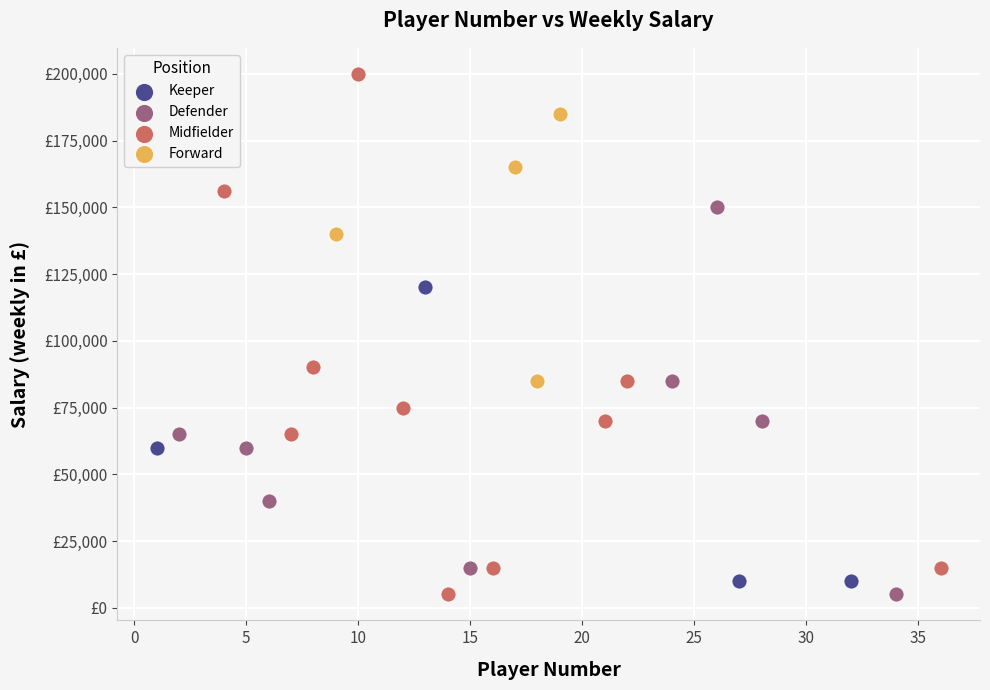

What are all the series names shown in the legend?

Keeper, Defender, Midfielder, Forward